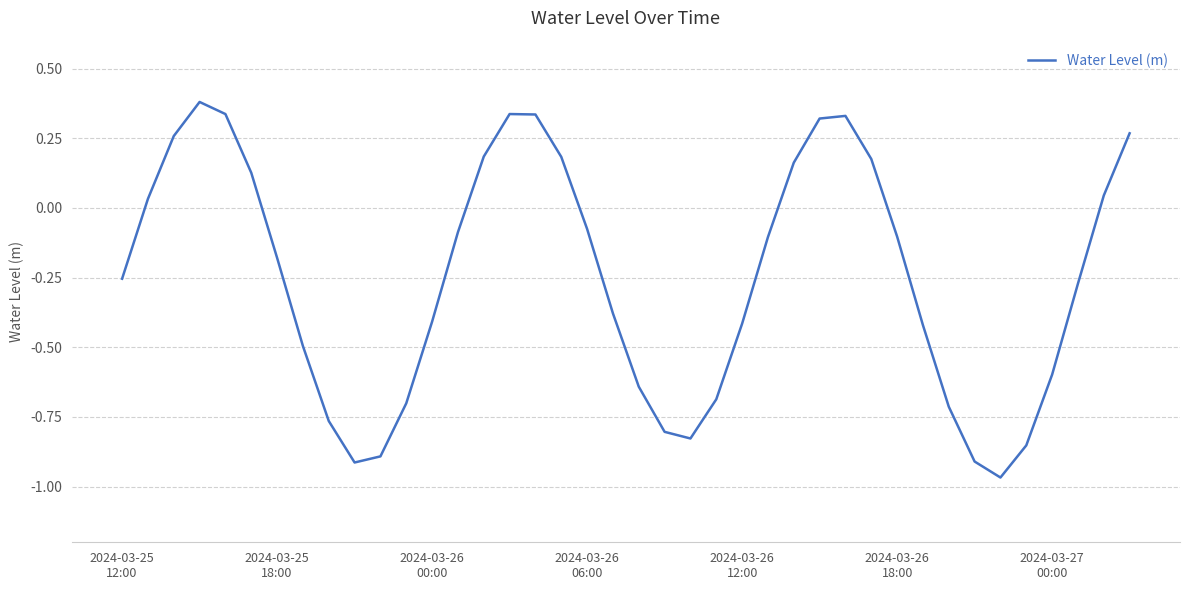

What is the difference between the maximum and minimum values?

1.3